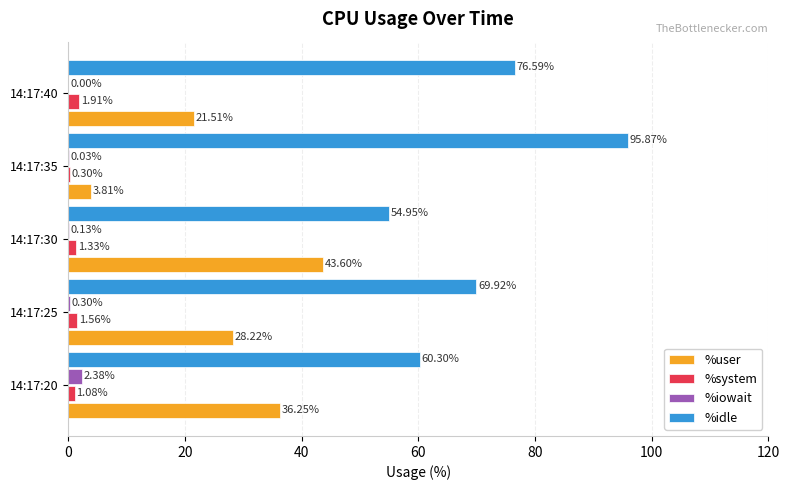

What is the sum of all %user values?

133.4